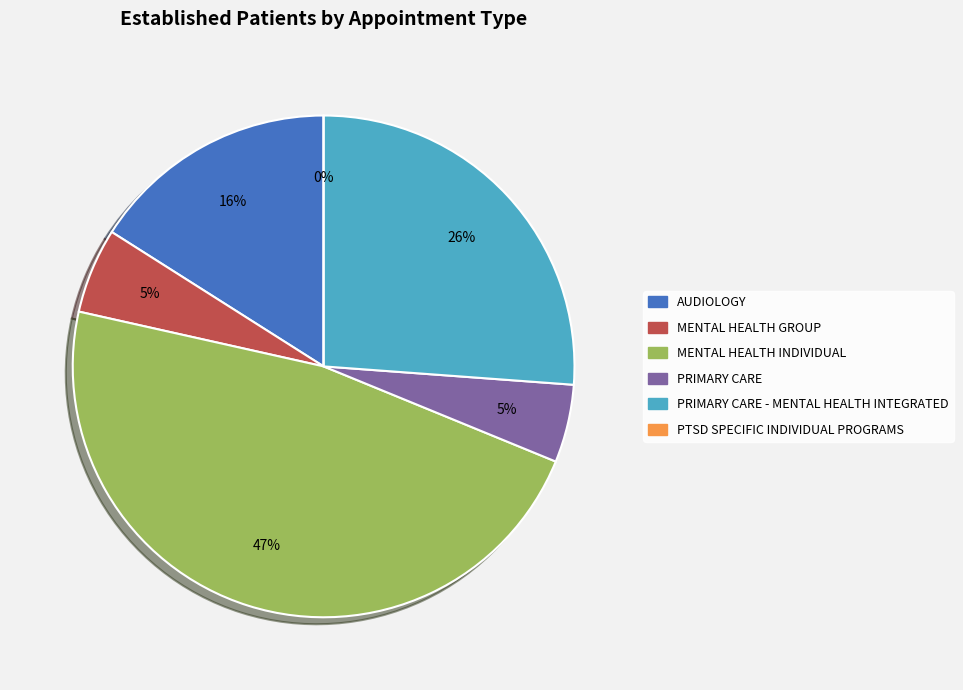

Which slice is the largest?

MENTAL HEALTH INDIVIDUAL